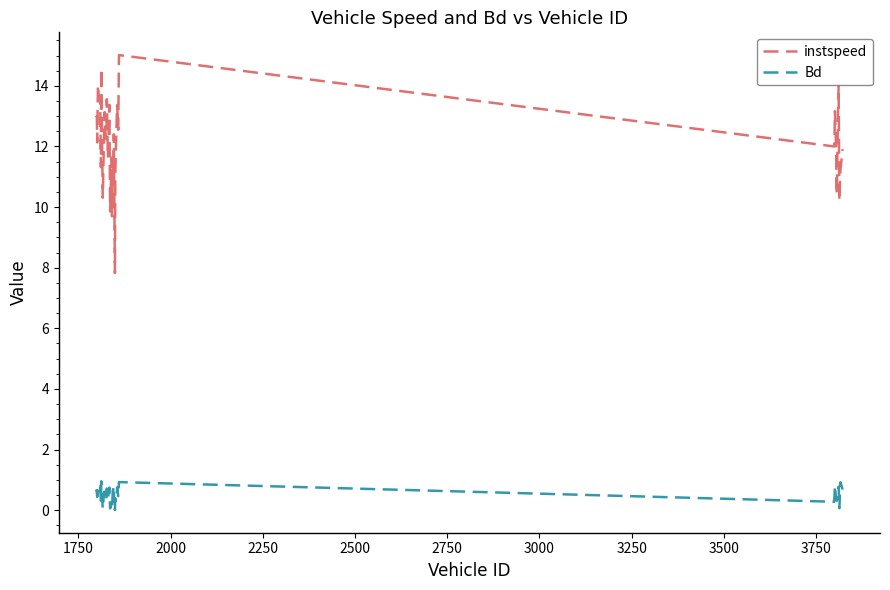

Which series has the widest spread of values?

instspeed